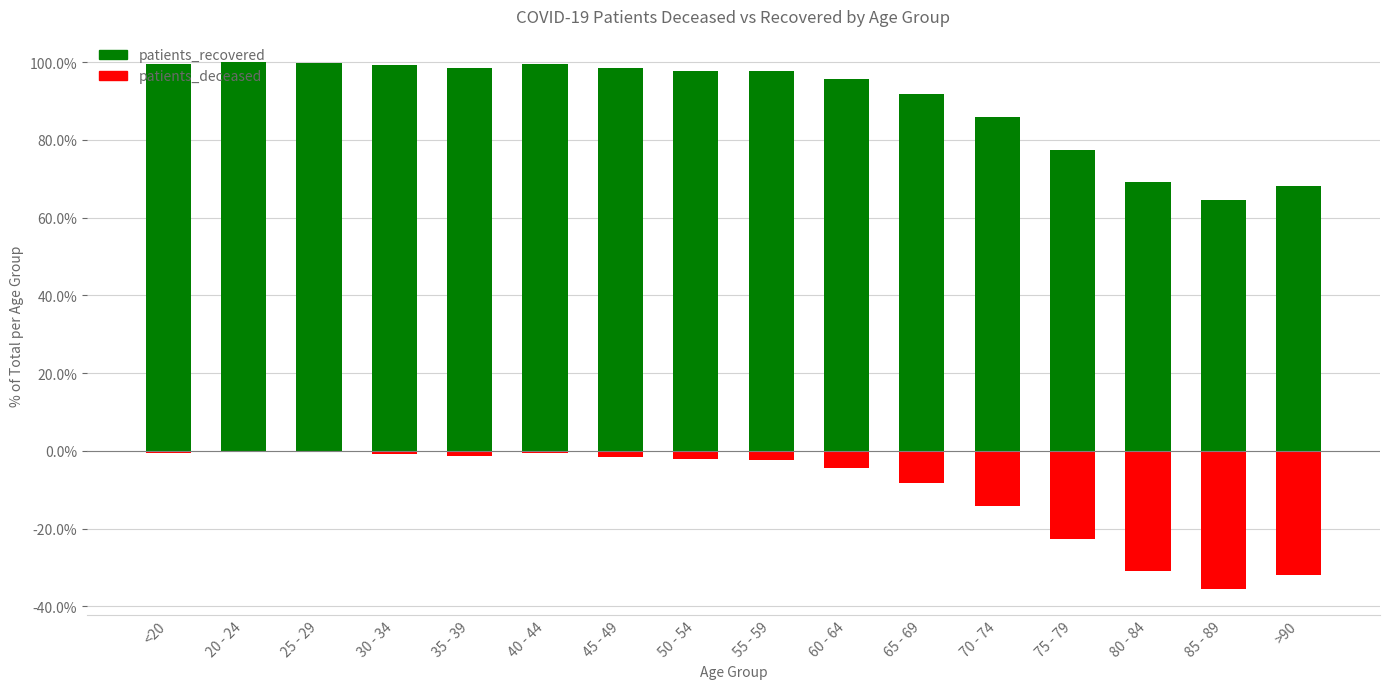

What is the value of the patients_recovered bar at the 12th from the left?

85.8